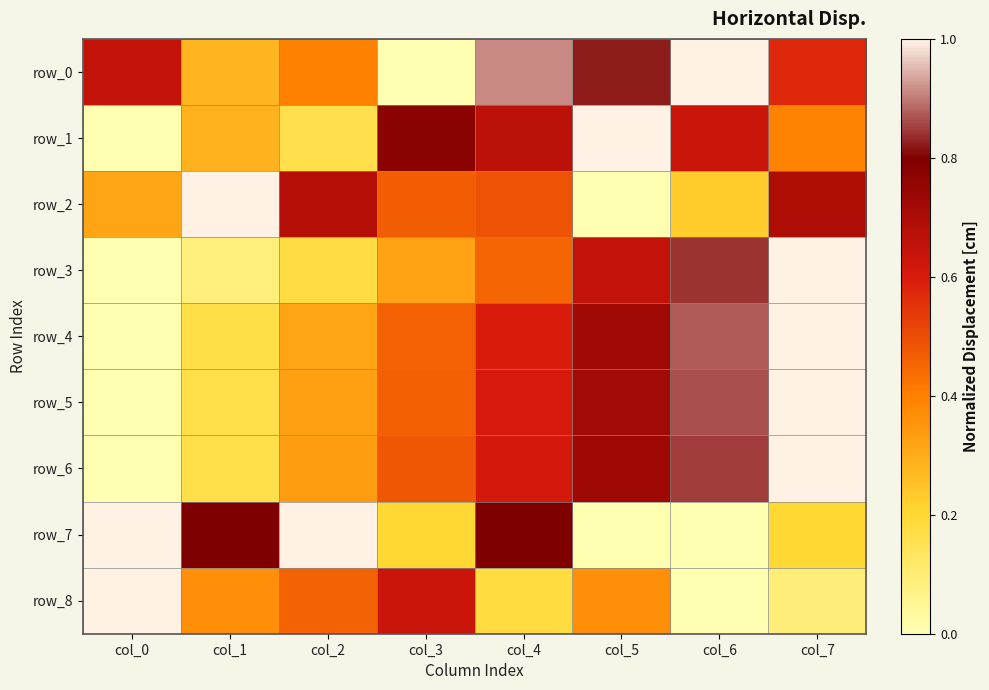

Count the number of categories in the chart.

8